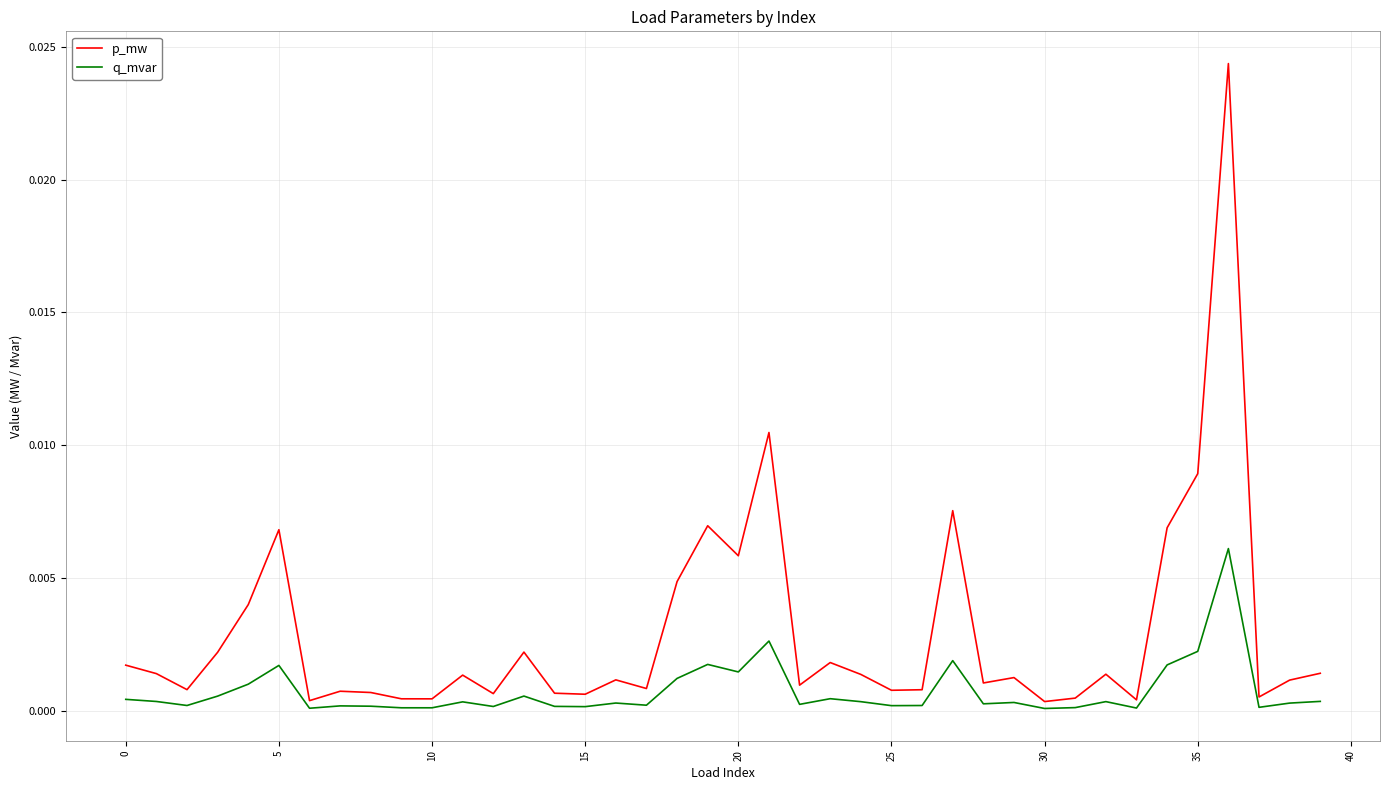

Which series has the widest spread of values?

p_mw